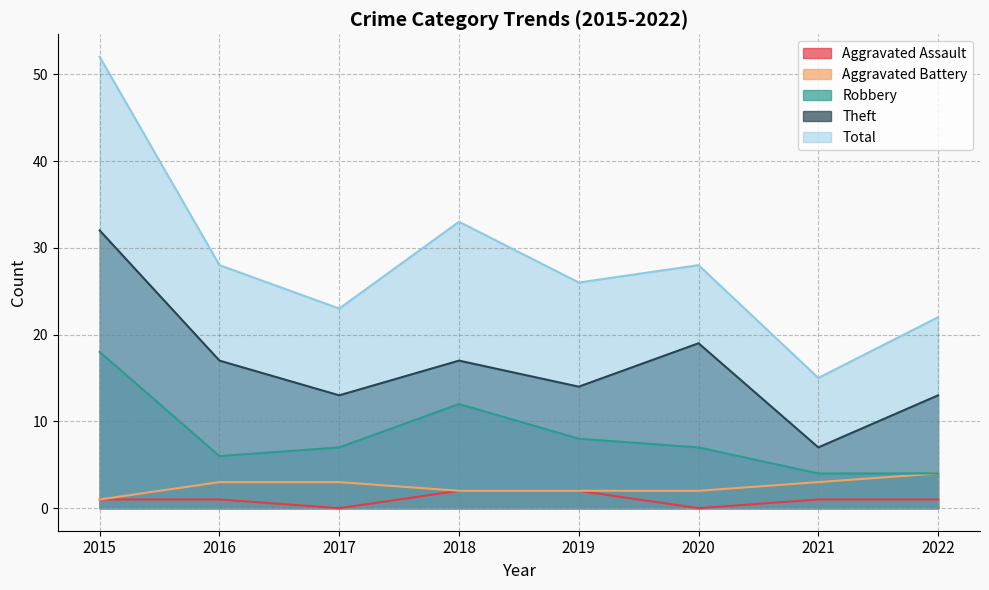

What is the difference between the second highest and minimum values in the Total series?

18